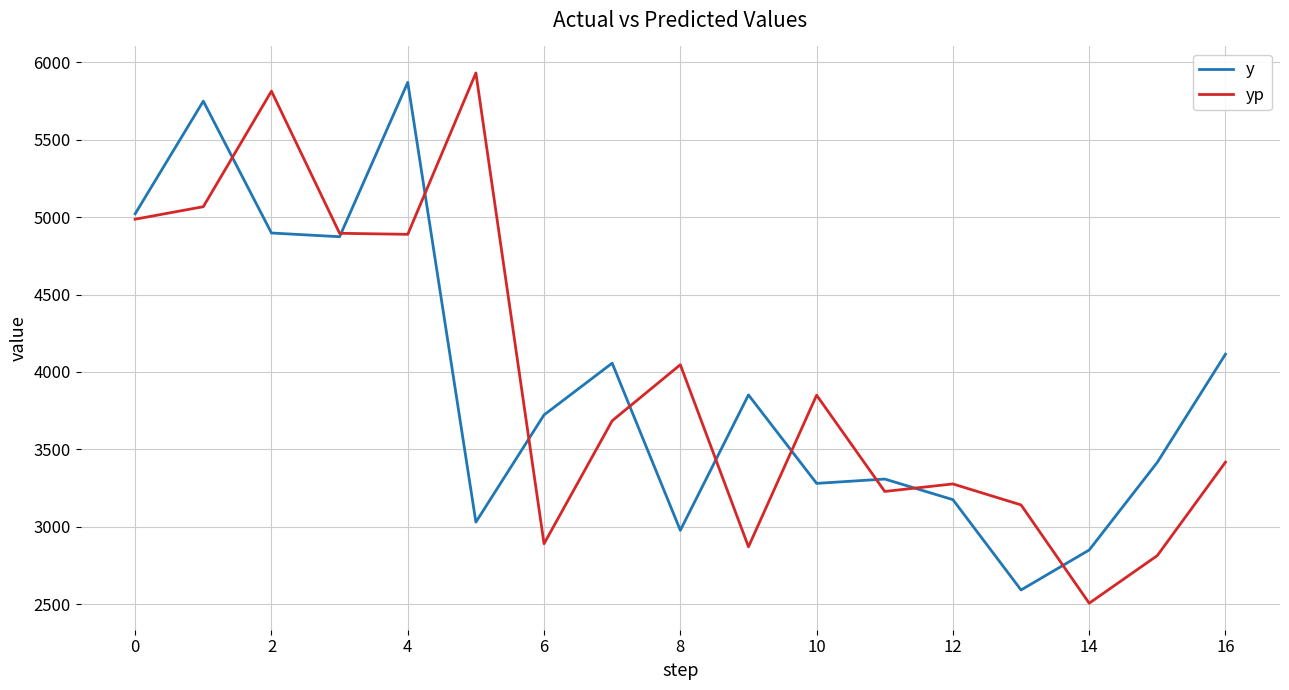

What is the greatest value displayed?

5930.0